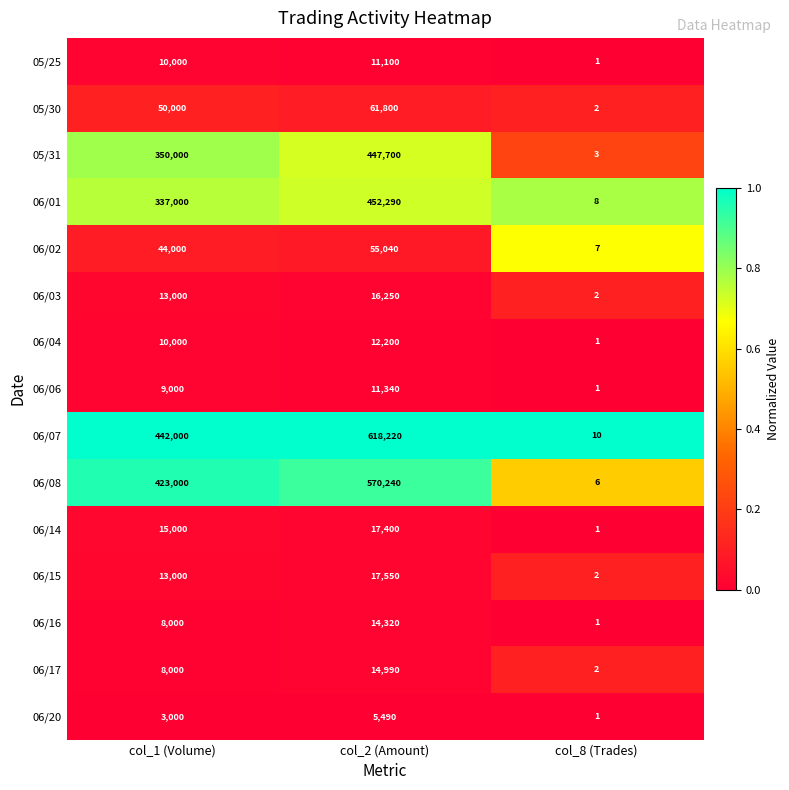

Rank the series by their maximum value, from highest to lowest.

06/07, 06/08, 06/01, 05/31, 05/30, 06/02, 06/15, 06/14, 06/03, 06/17, 06/16, 06/04, 06/06, 05/25, 06/20